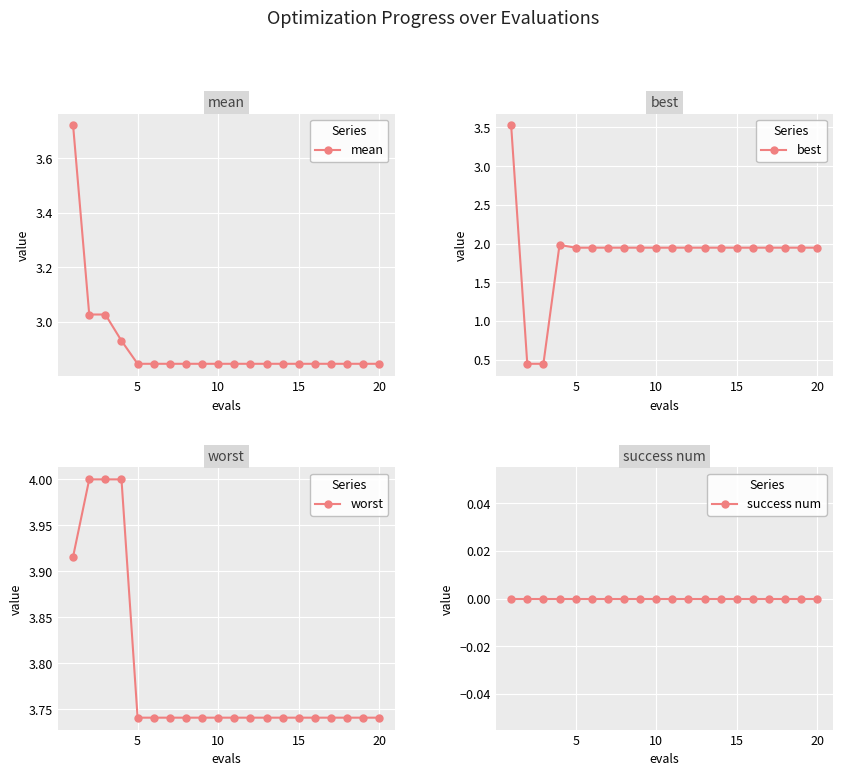

What is the maximum value for best?

3.5